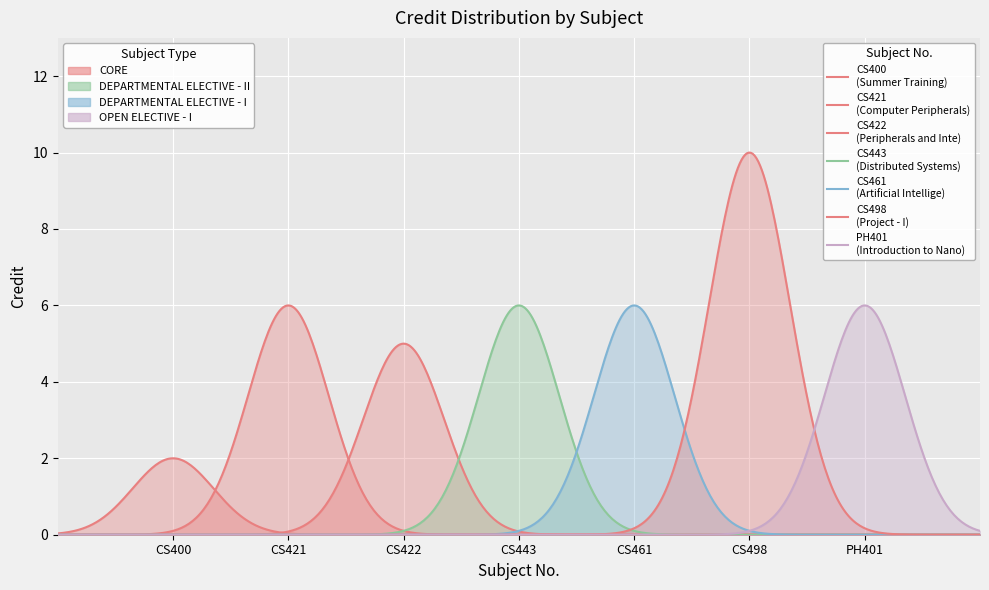

Rank the categories by value from lowest to highest.

CS400, CS422, CS421, CS443, CS461, PH401, CS498